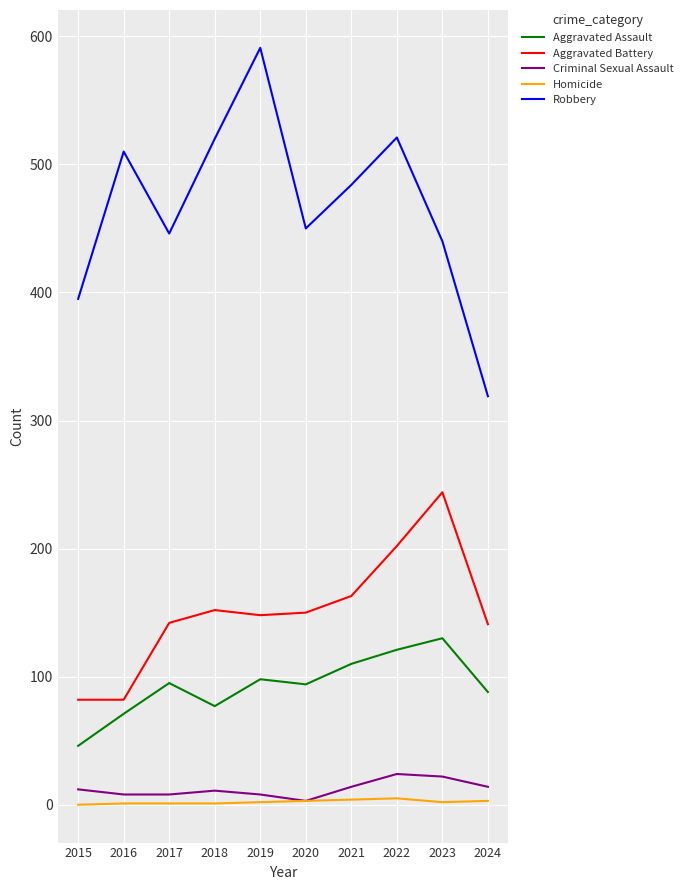

How many lines are shown in the chart?

5